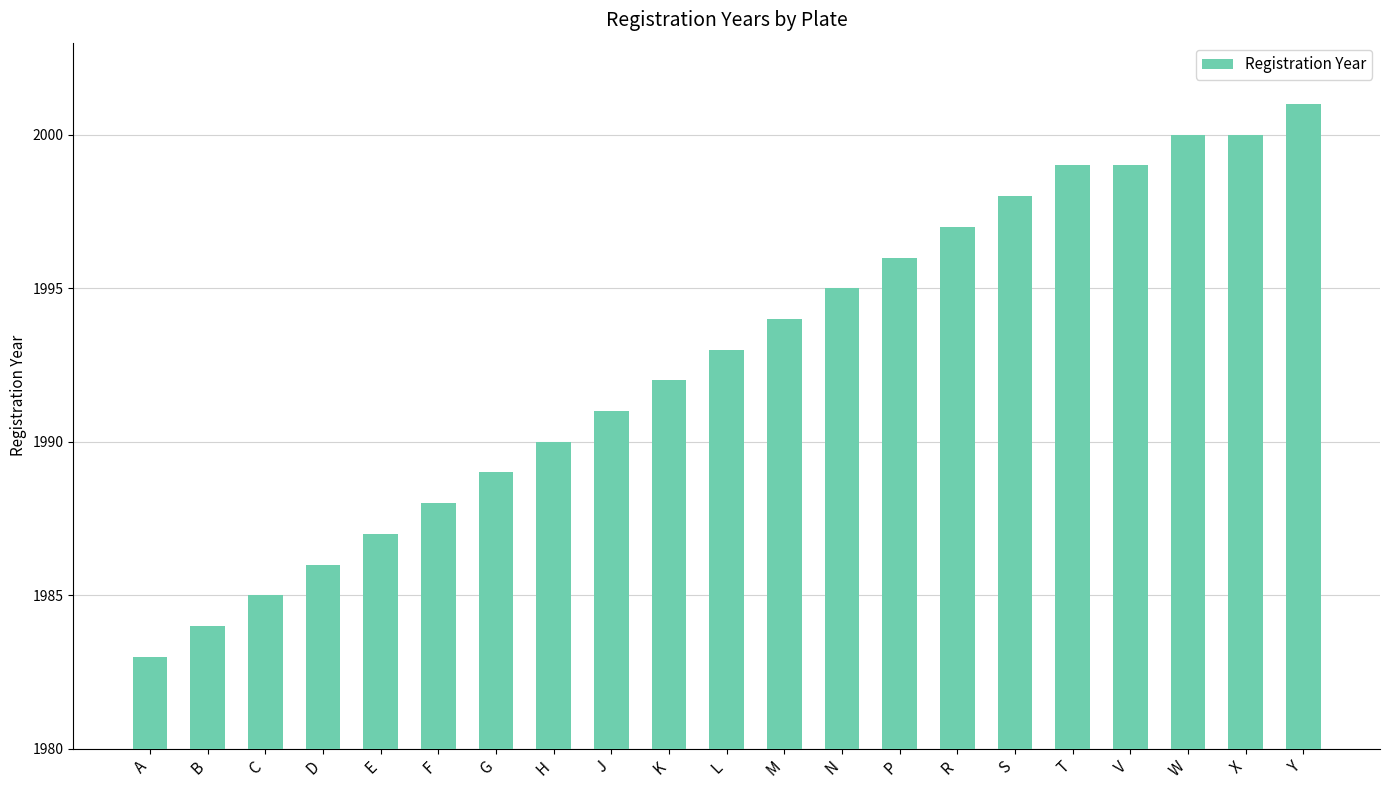

Between L and H, which is larger?

L